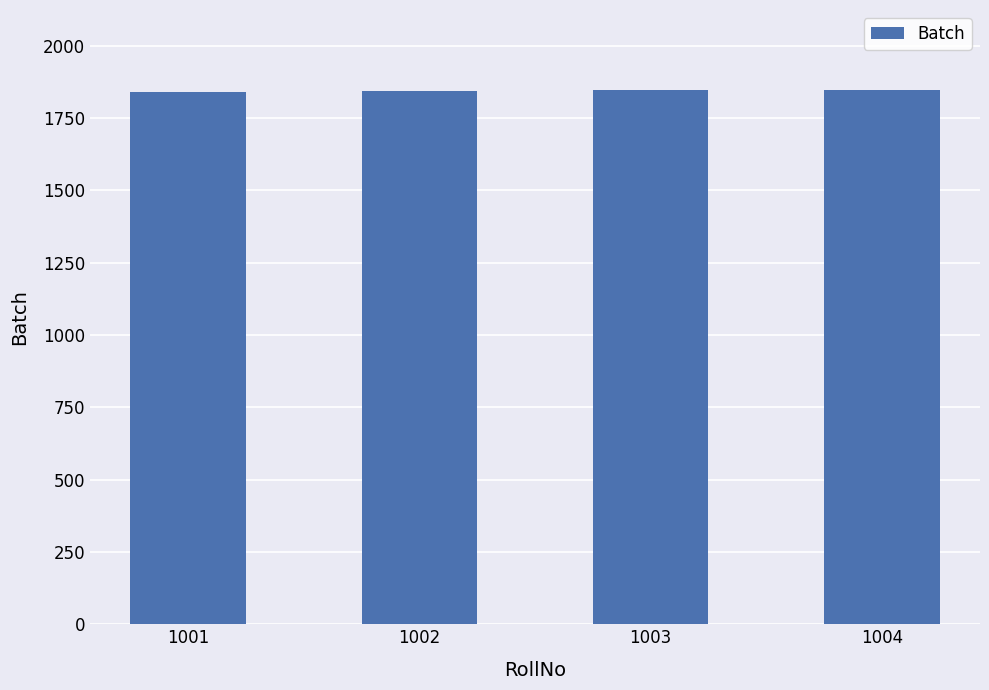

Approximately how many times larger is the value at 1004 compared to 1001?

1.0